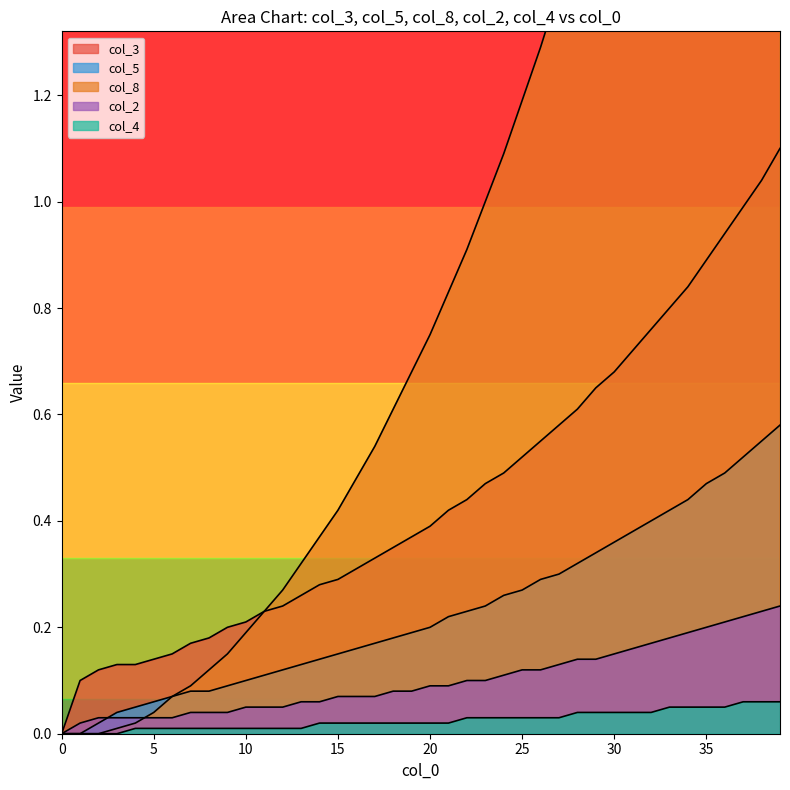

At which category is the sum across all series the highest?

39